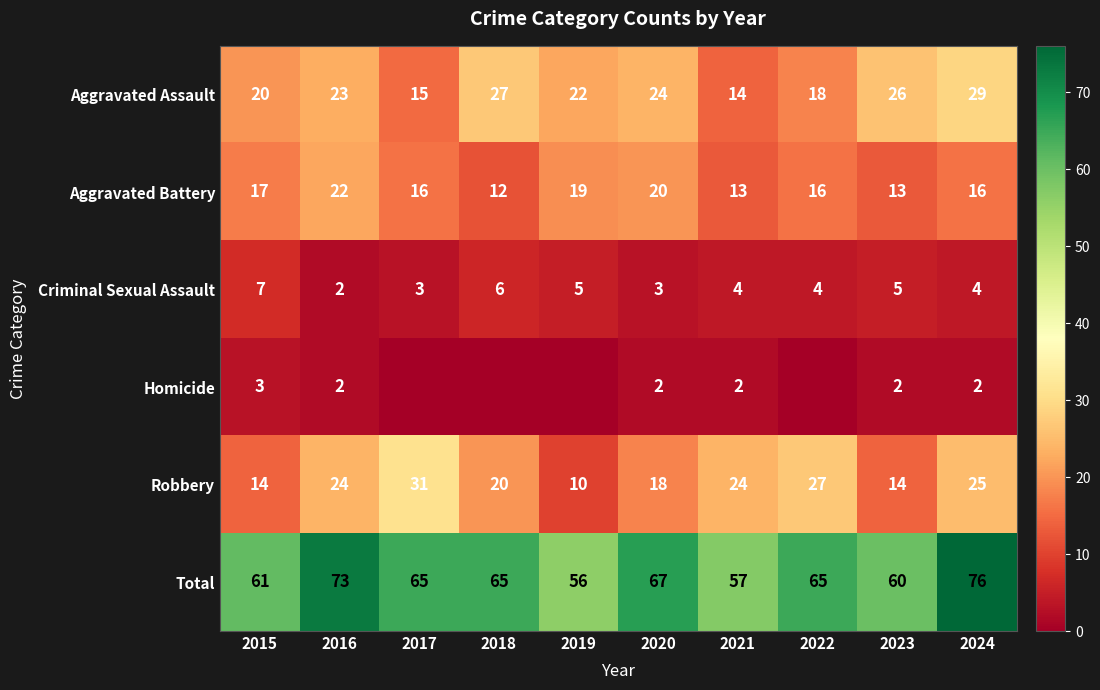

How many series are shown in this chart?

6